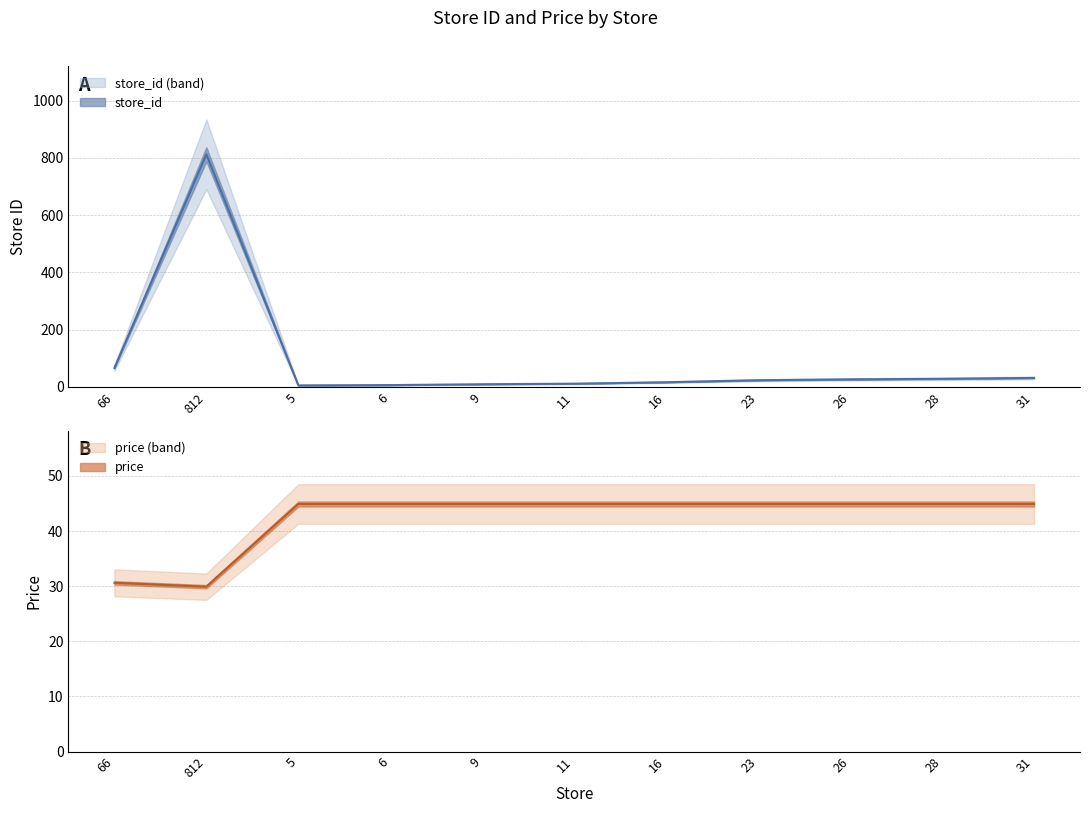

After their last crossing, which series has the higher values: price or store_id?

price